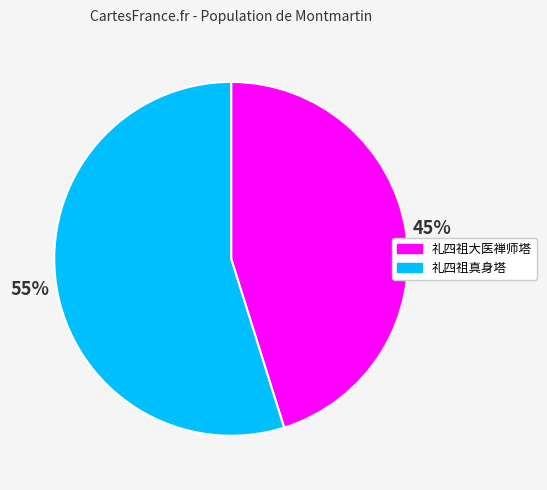

How many segments does this pie chart have?

2